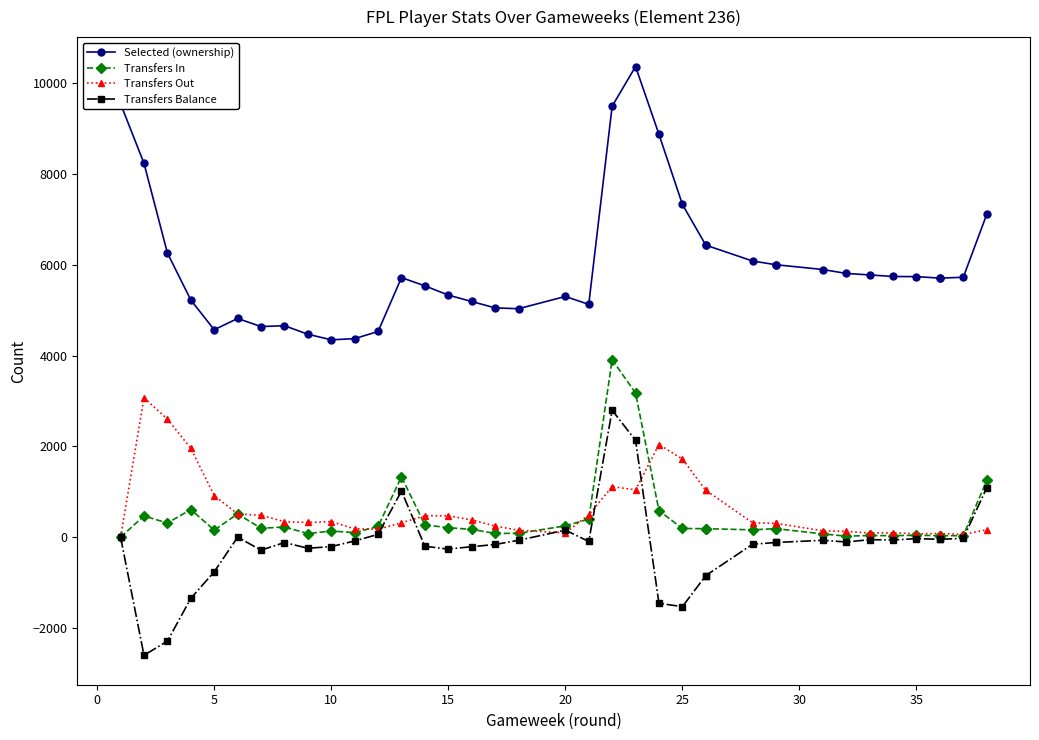

What is the smallest value displayed?

-2603